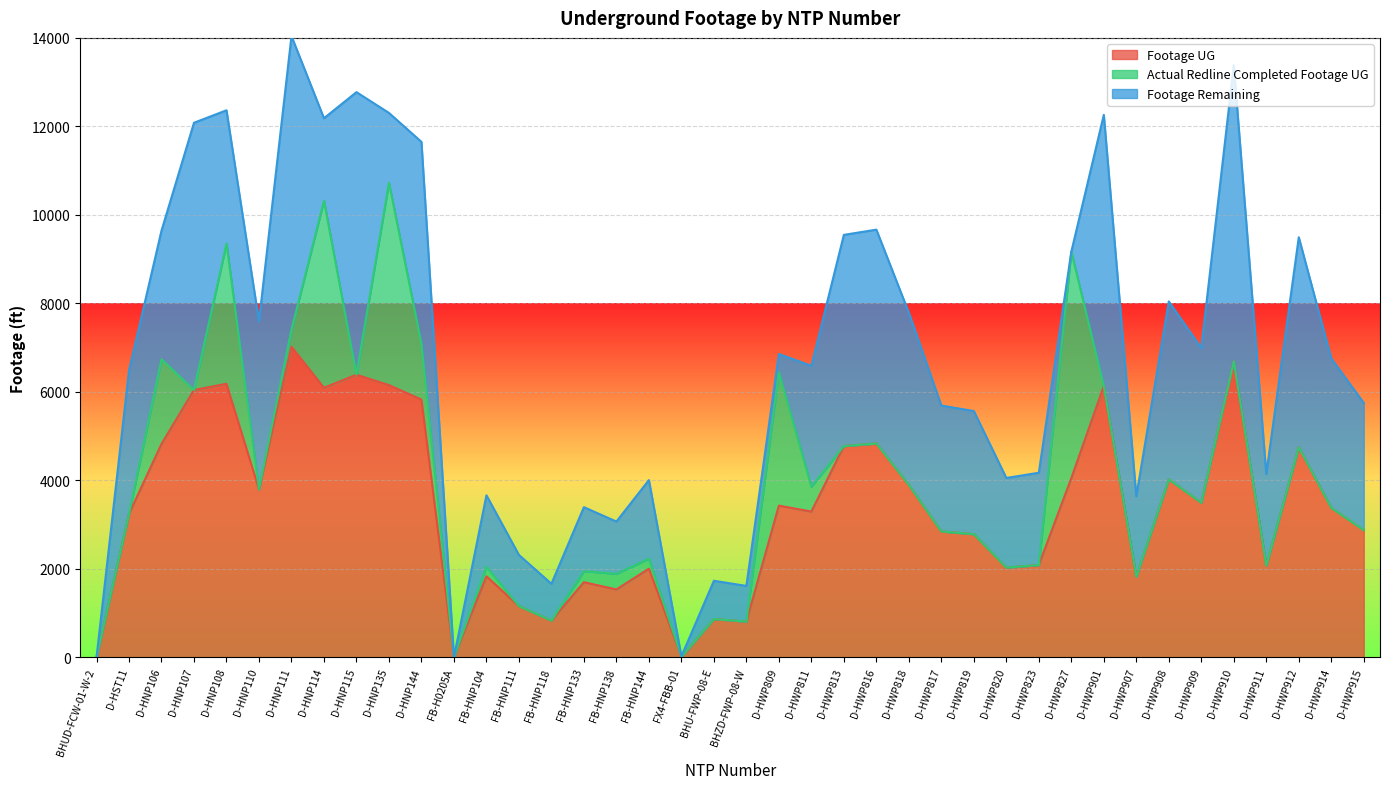

Where is the first local minimum for Footage UG?

D-HNP110